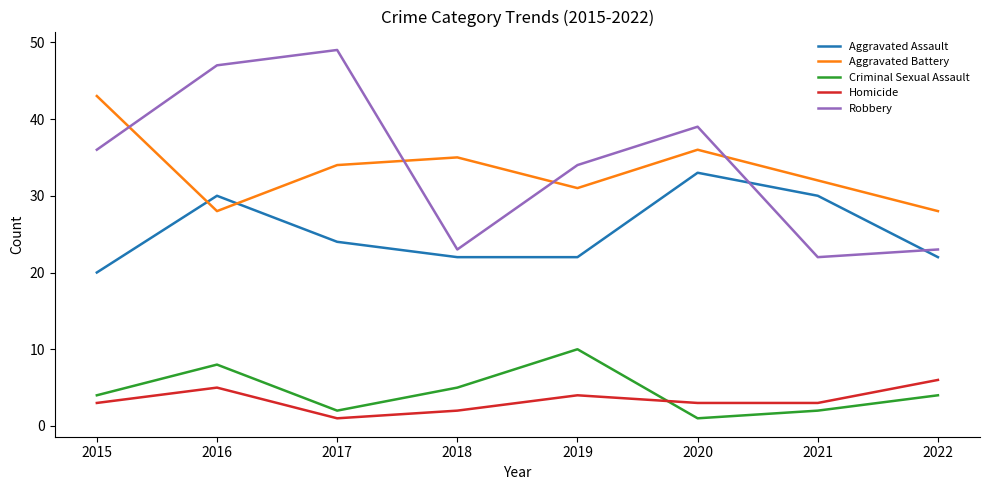

Rank the series by their maximum value, from highest to lowest.

Robbery, Aggravated Battery, Aggravated Assault, Criminal Sexual Assault, Homicide